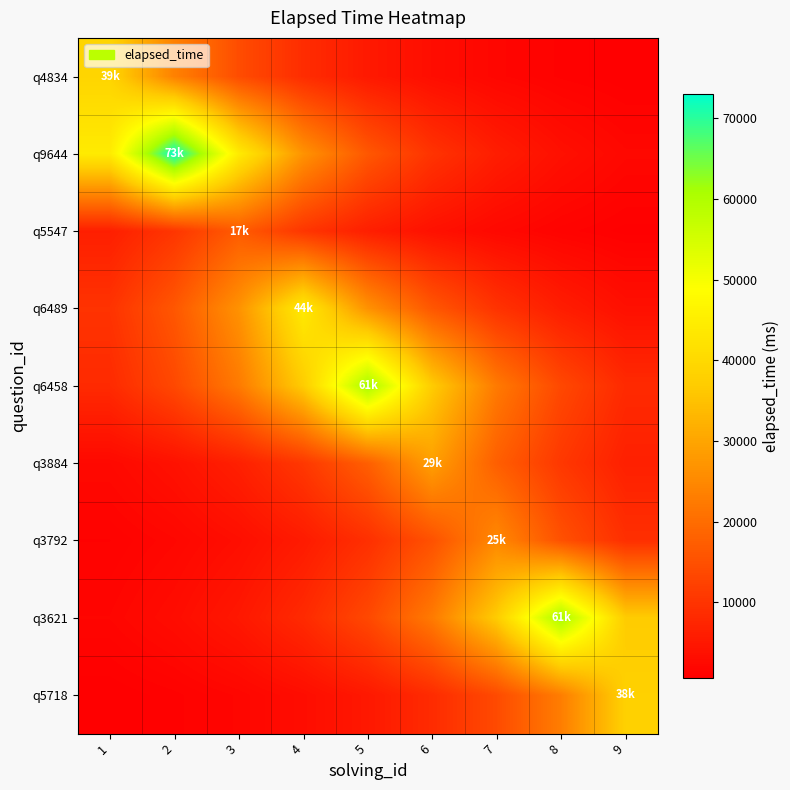

At how many categories does at least one series exceed 42733?

6